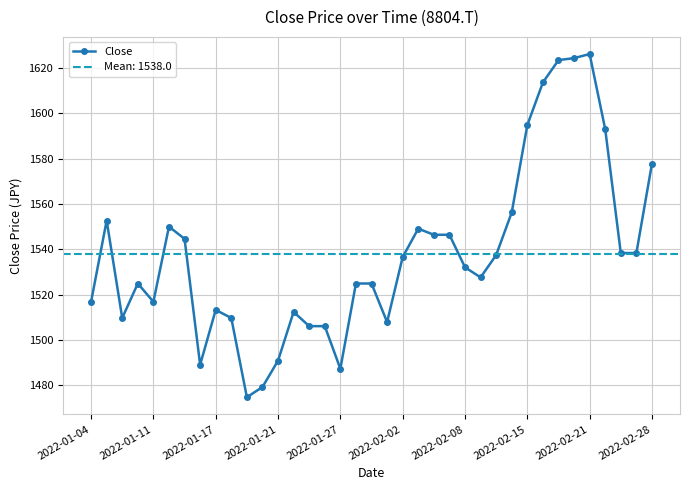

How many values exceed 1532?

19